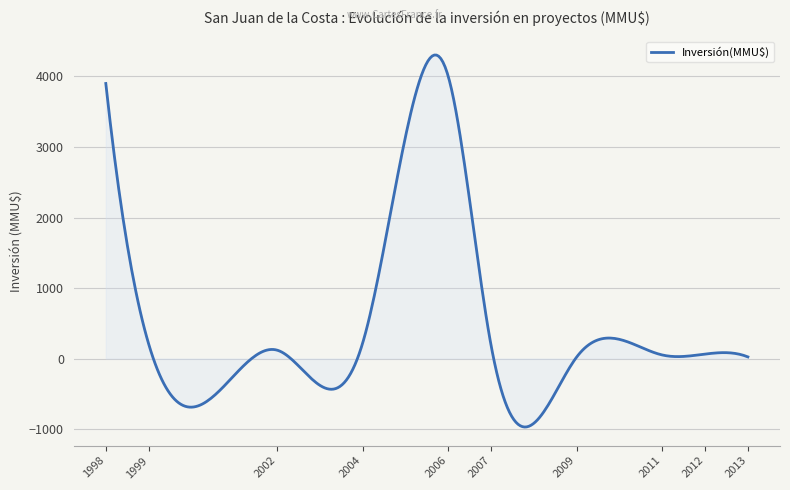

What is the maximum value shown in the chart?

4303.4